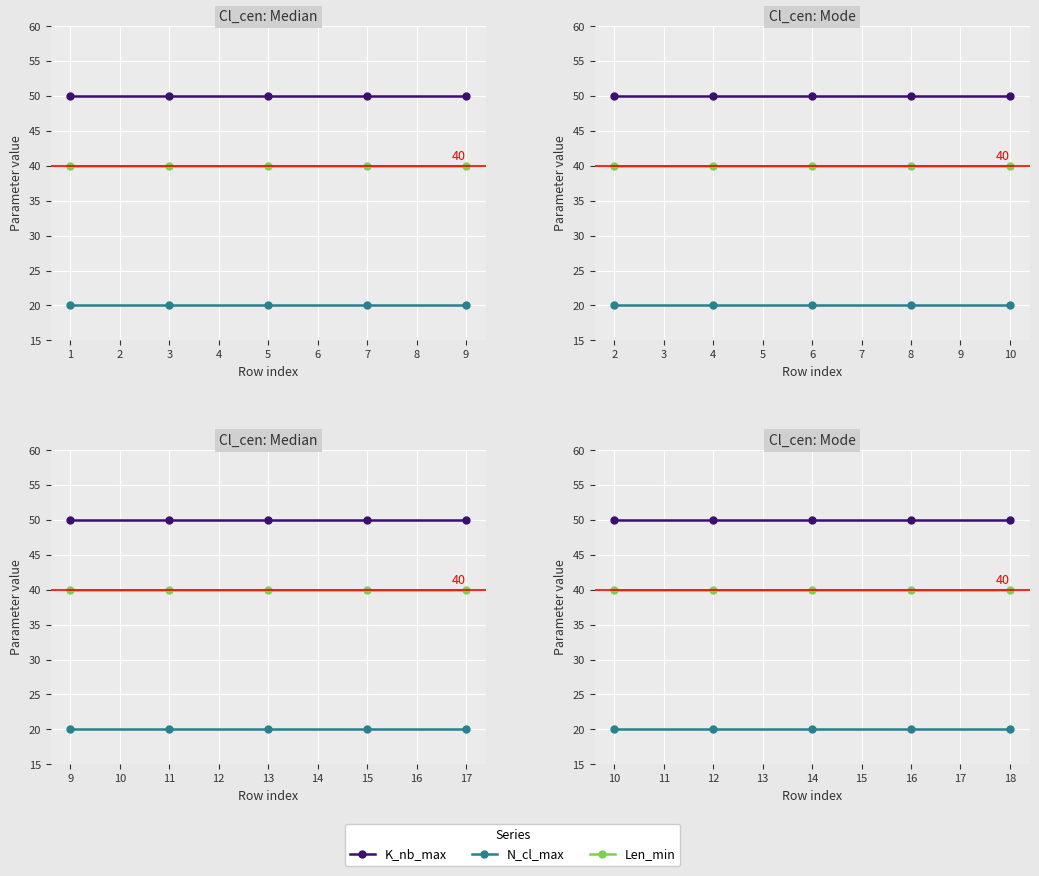

True or false: K_nb_max and Len_min cross at least once.

False